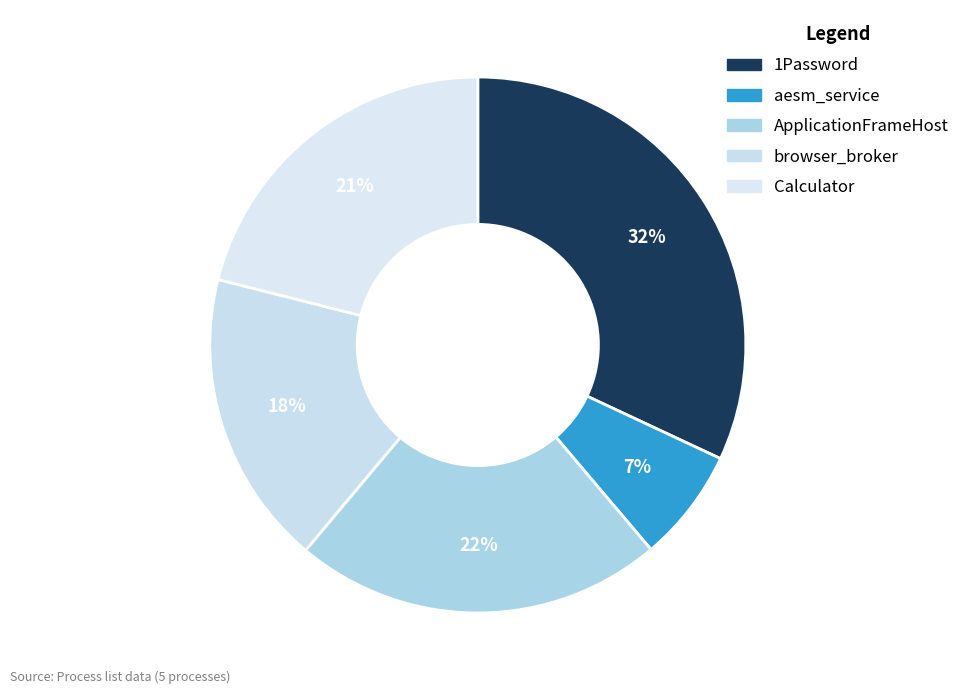

How many slices are in this pie chart?

5